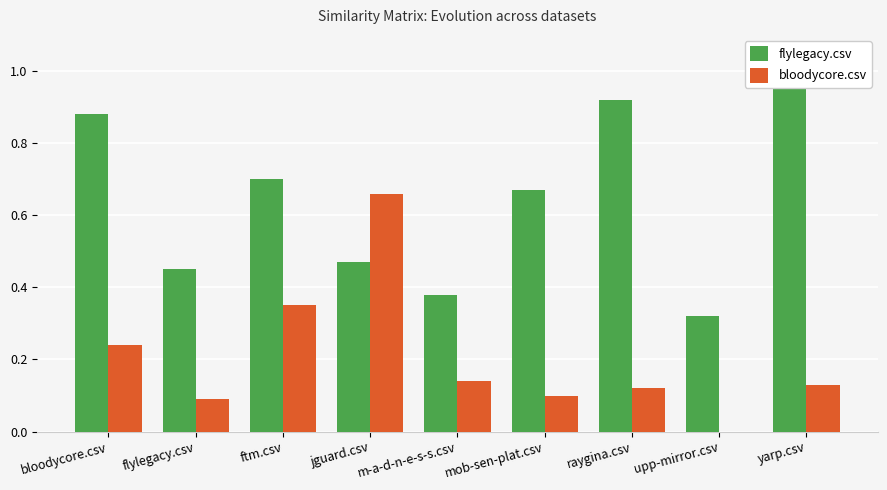

Read the flylegacy.csv value at ftm.csv.

0.7